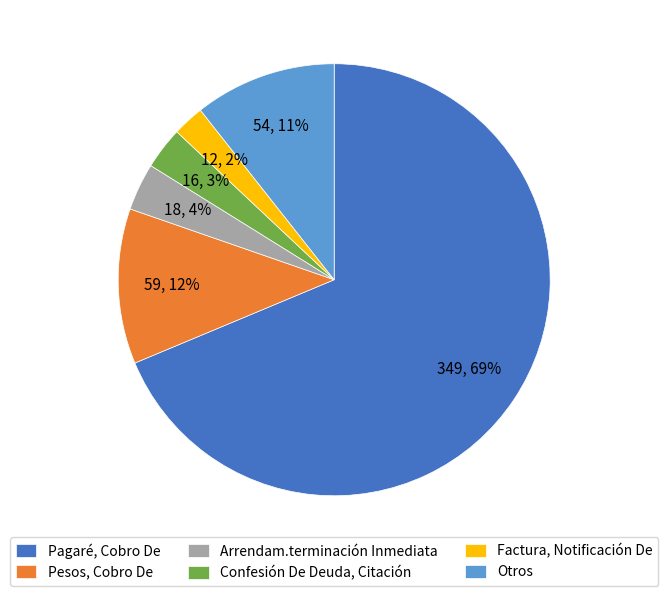

How many slices are in this pie chart?

6